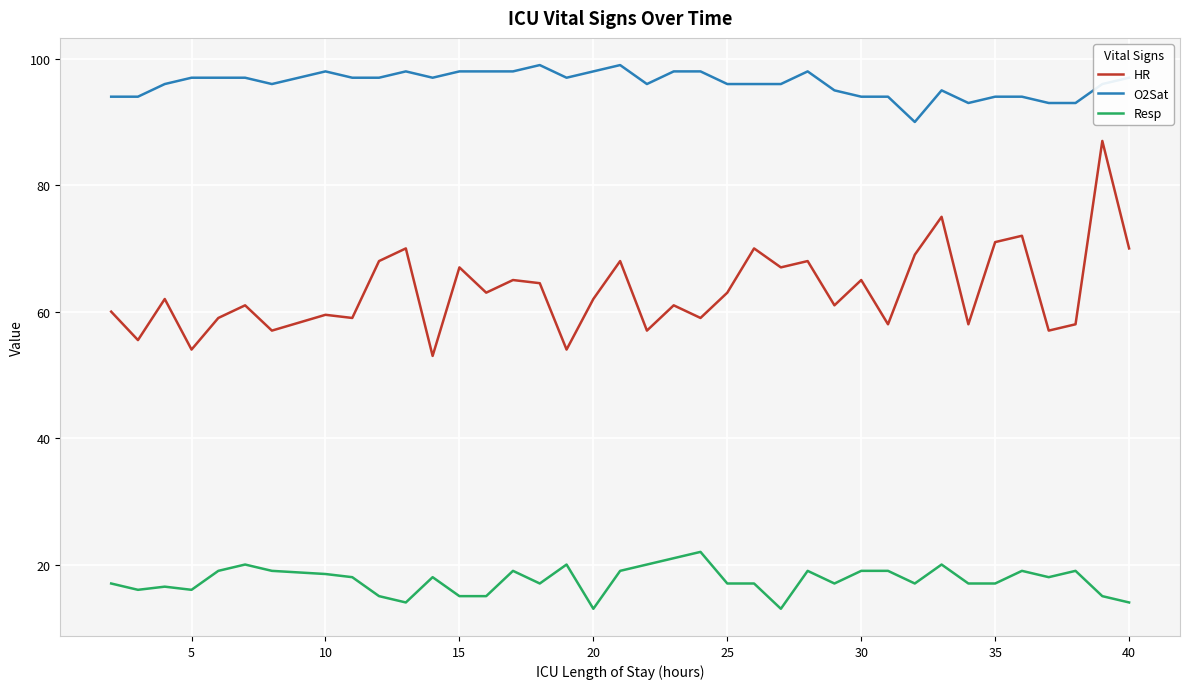

What is the maximum value for O2Sat?

99.0